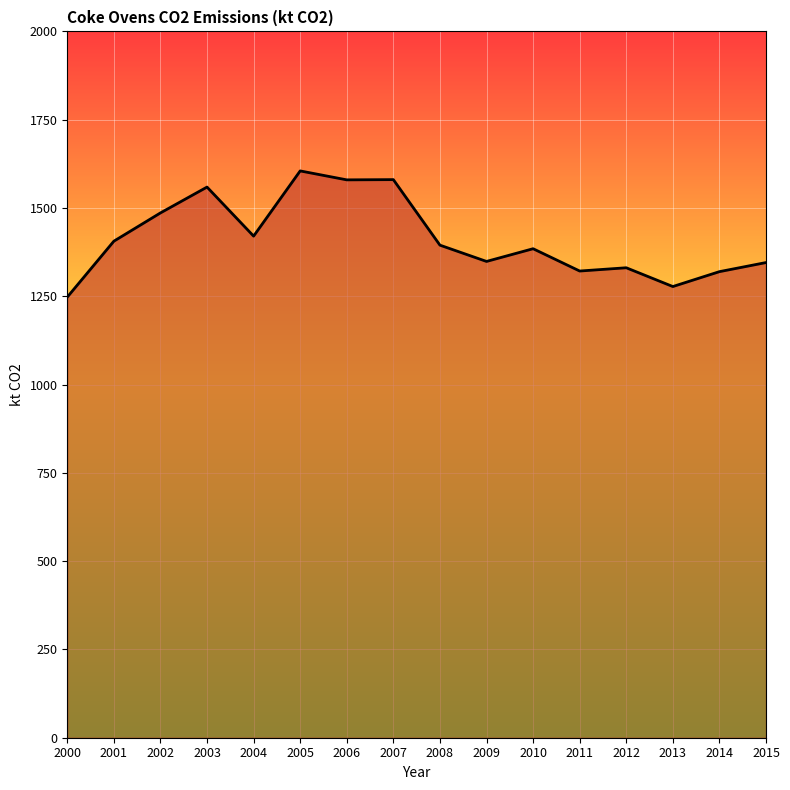

What is the approximate value at 2003?

1559.2